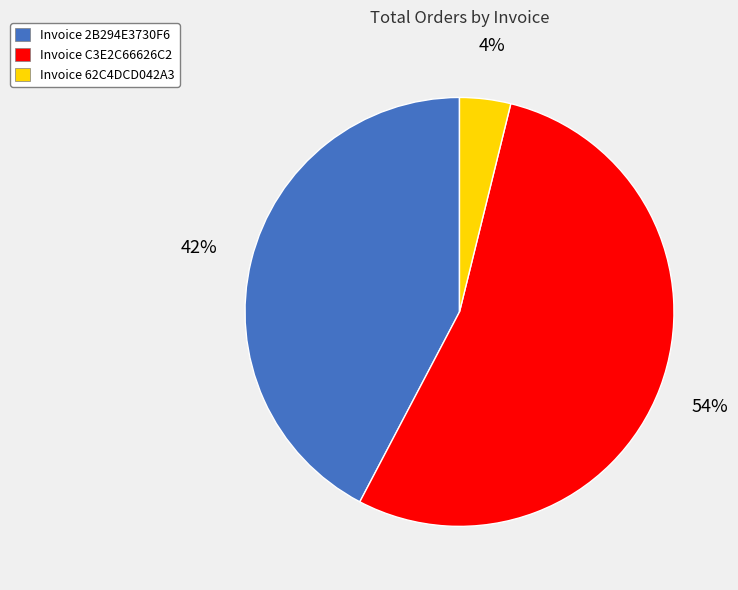

Count the number of slices in the pie.

3